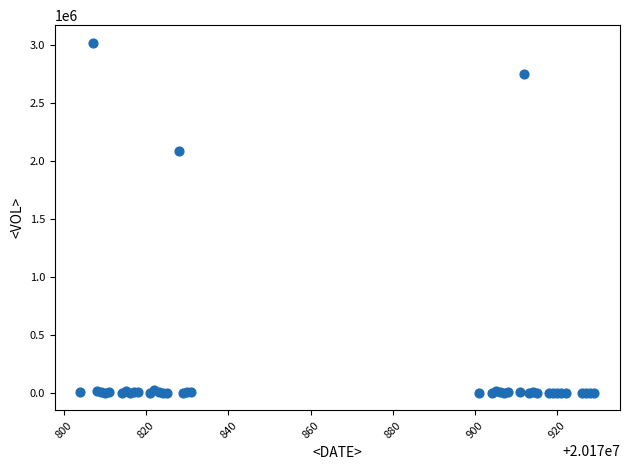

What Y value in the scatter plot is closest to 1509348?

2084123